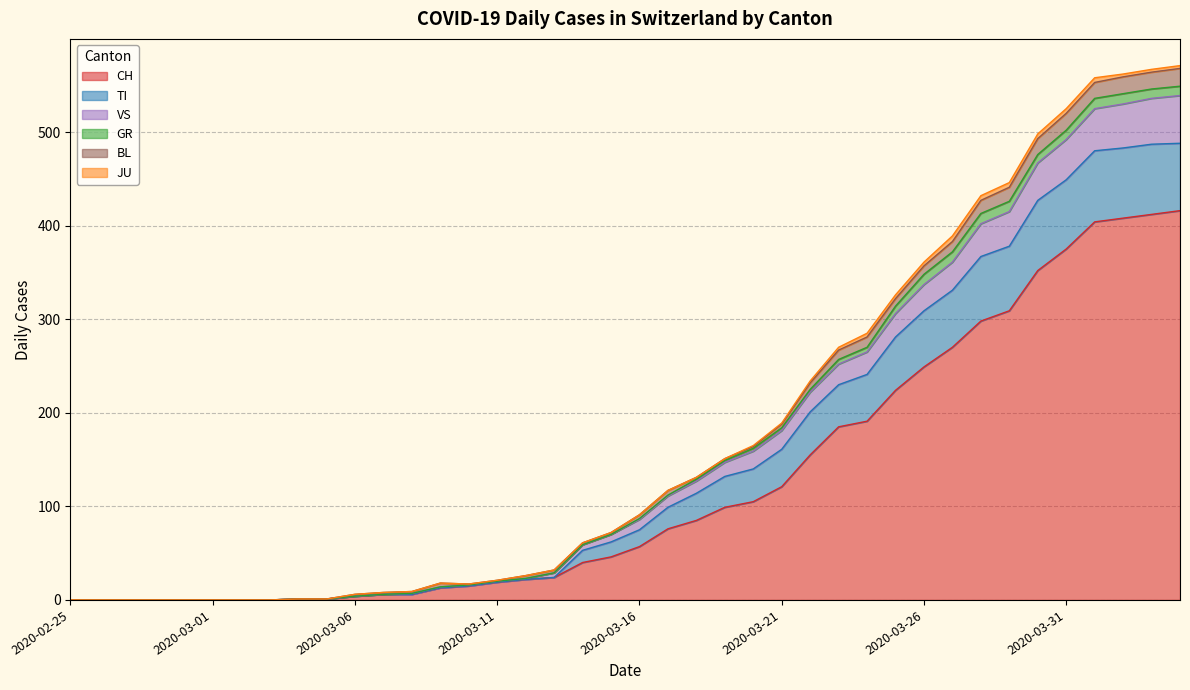

How many data points does each series have?

40